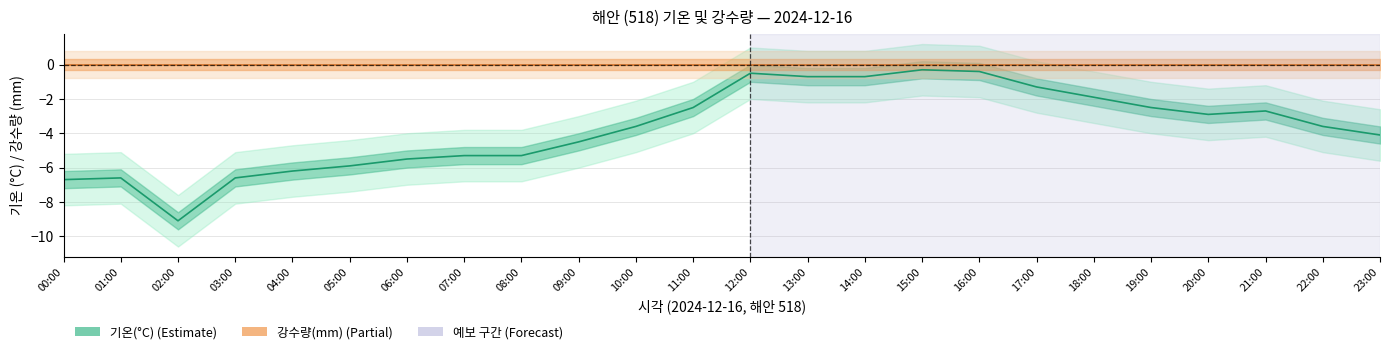

Between 07:00 and 16:00, which series saw the biggest shift?

기온(°C)